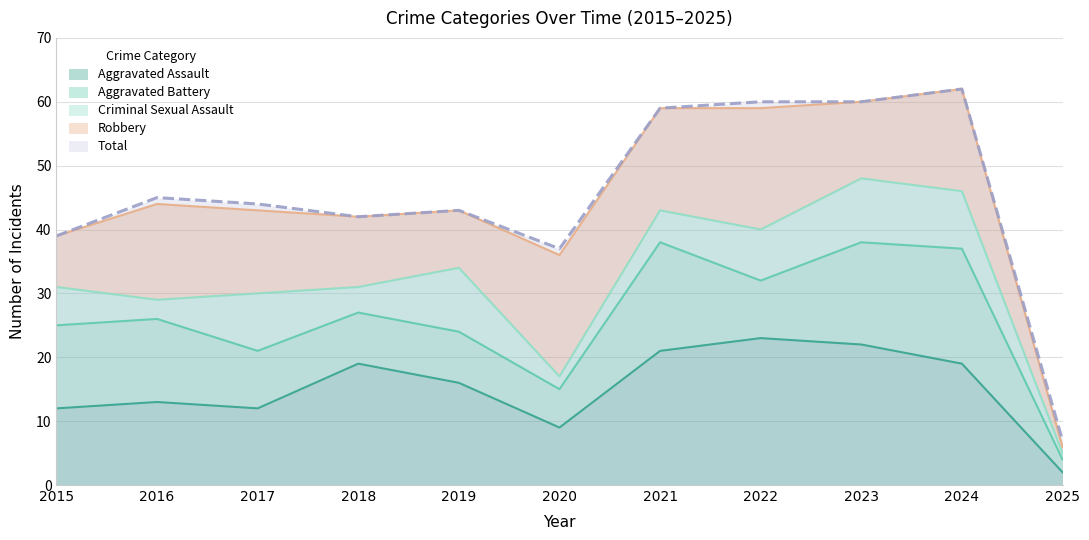

True or false: Criminal Sexual Assault and Total intersect in this chart.

False